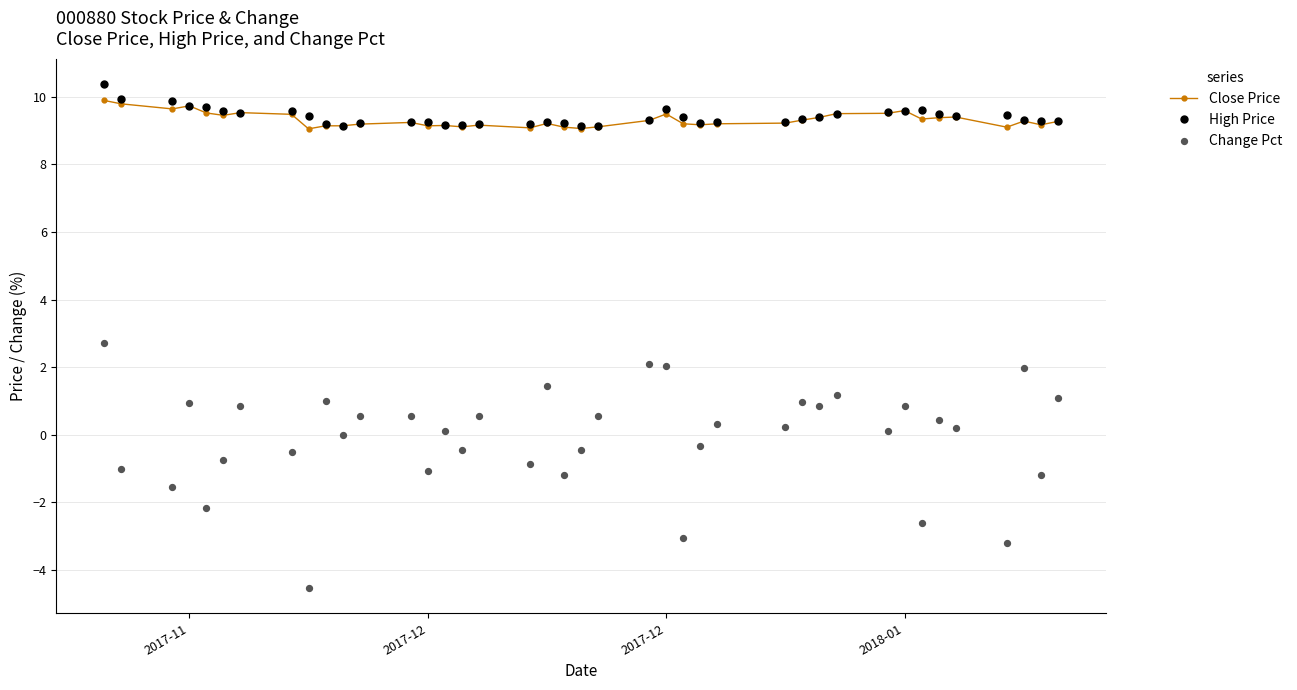

Which series has the largest total across all categories?

High Price